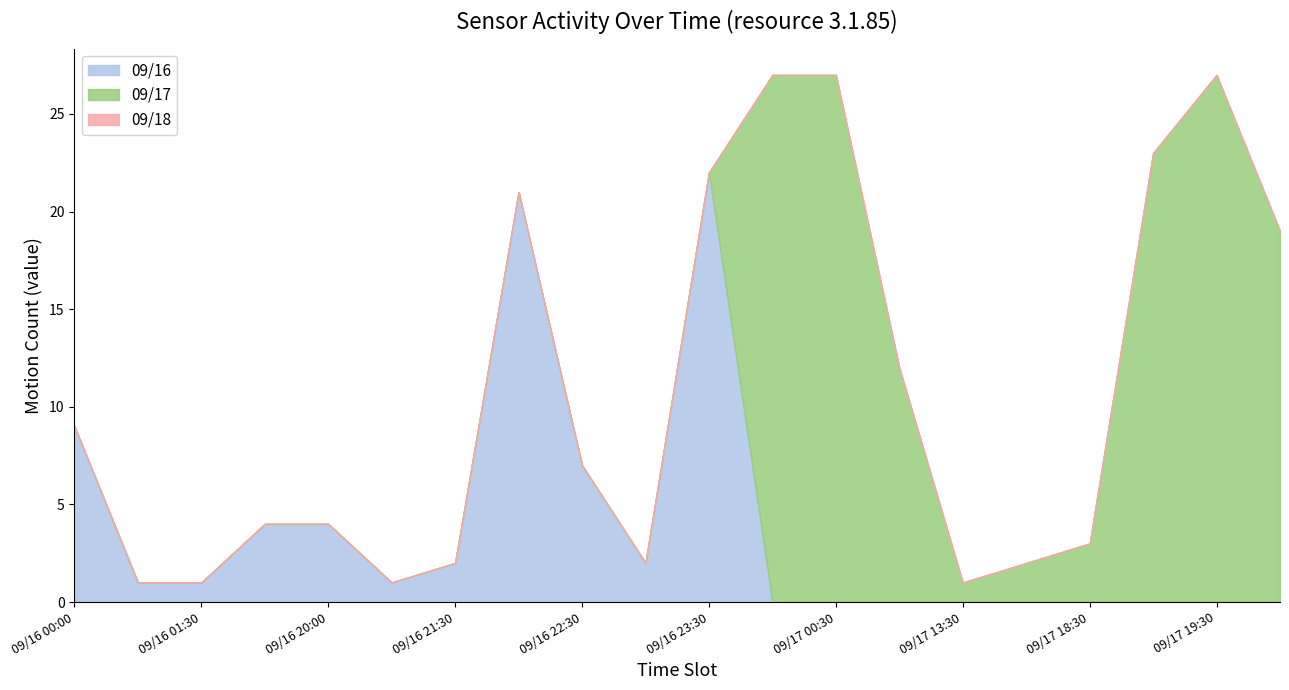

Which category has the highest value in the 09/16 series?

09/16 23:30